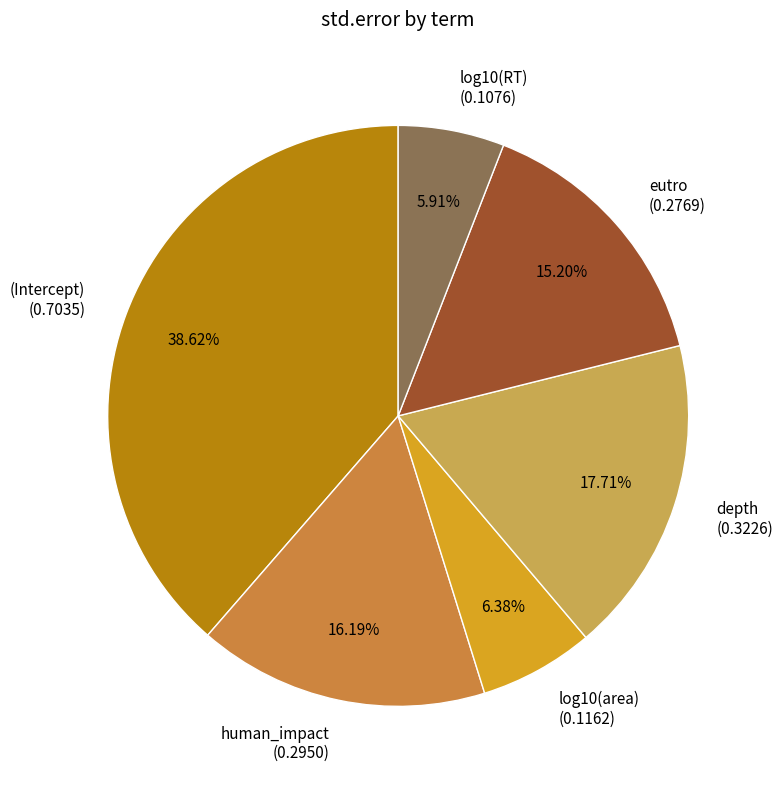

How much of the chart is everything except (Intercept)?

61.4%